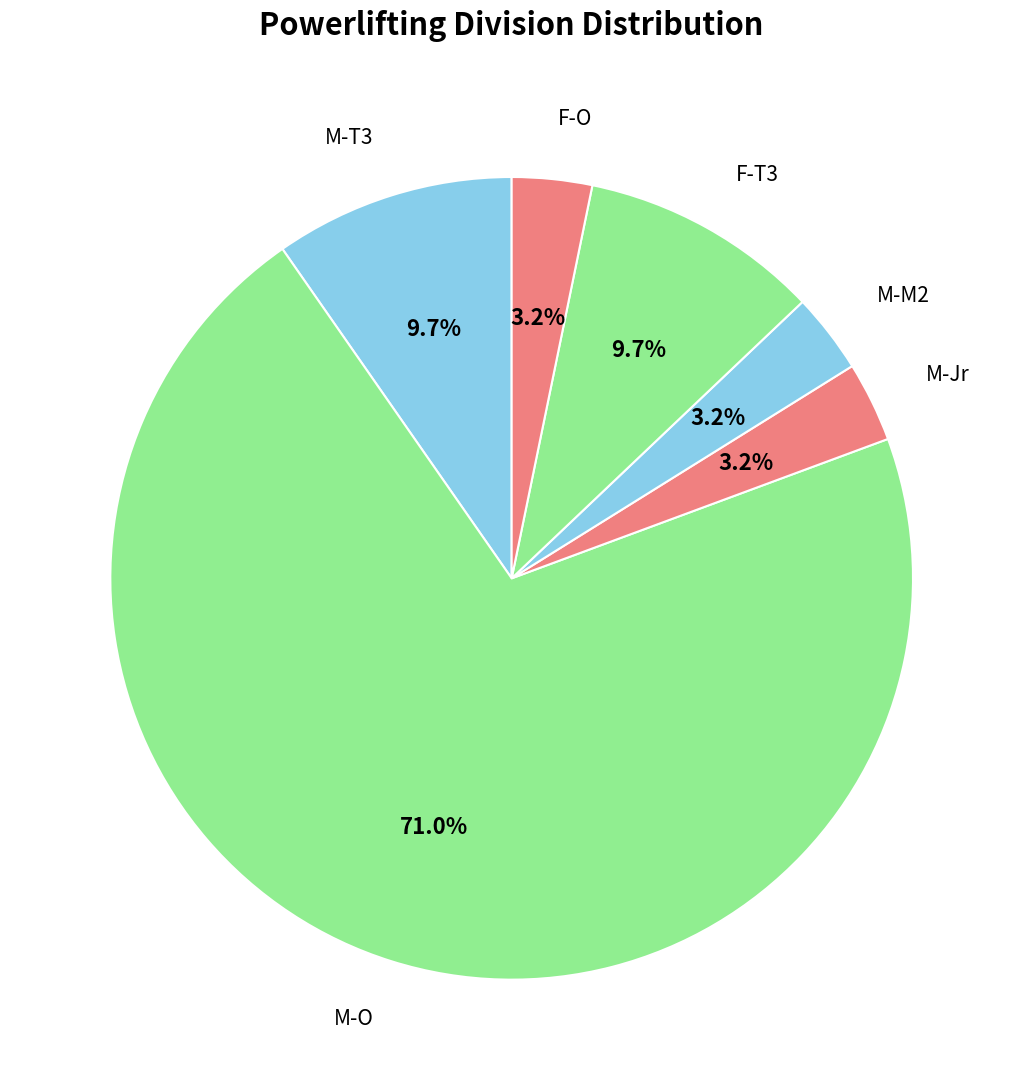

How many slices are in this pie chart?

6